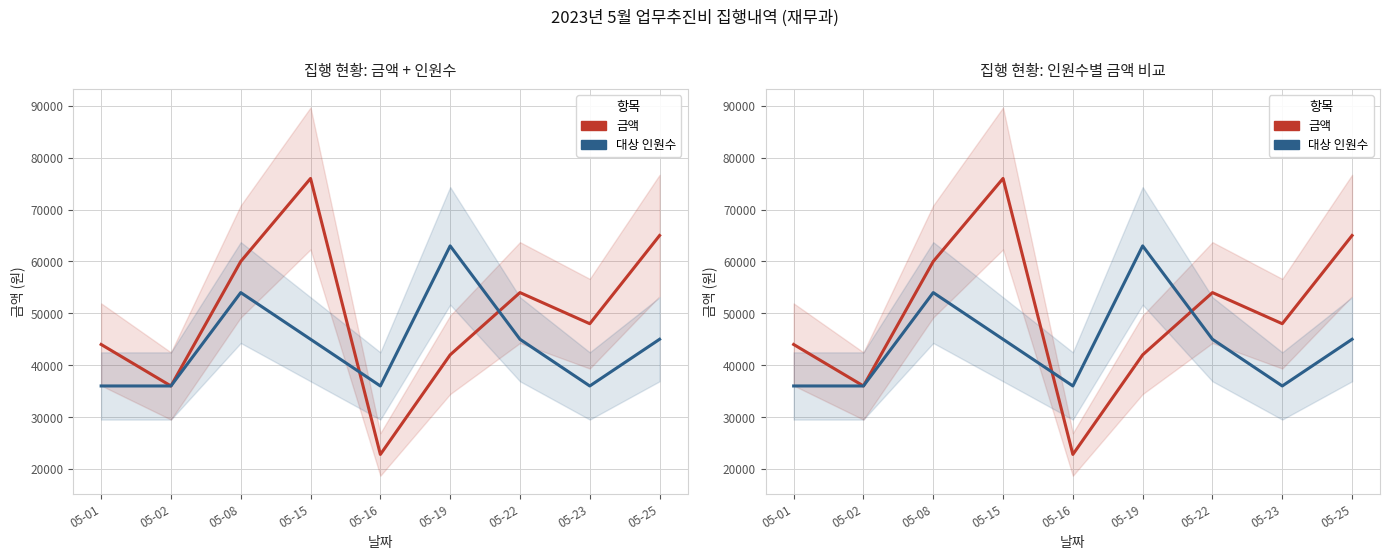

Reading left to right, extract all data points from this chart.

금액: 05-01=44000	05-02=36000	05-08=60000	05-15=76000	05-16=22800	05-19=42000	05-22=54000	05-23=48000	05-25=65000
대상 인원수 (×9000): 05-01=36000	05-02=36000	05-08=54000	05-15=45000	05-16=36000	05-19=63000	05-22=45000	05-23=36000	05-25=45000